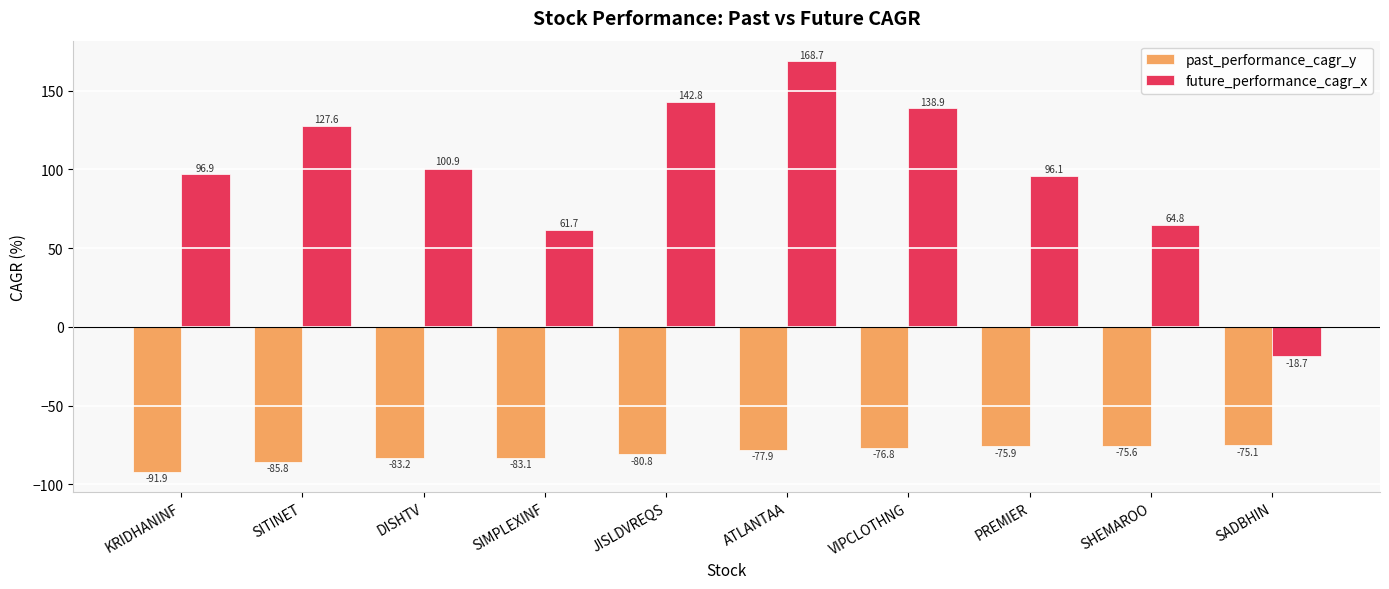

Reading left to right, transcribe all the data shown in this chart.

past_performance_cagr_y: -91.9	-85.8	-83.2	-83.1	-80.8	-77.9	-76.8	-75.9	-75.6	-75.1
future_performance_cagr_x: 96.9	127.6	100.9	61.7	142.8	168.7	138.9	96.1	64.8	-18.7